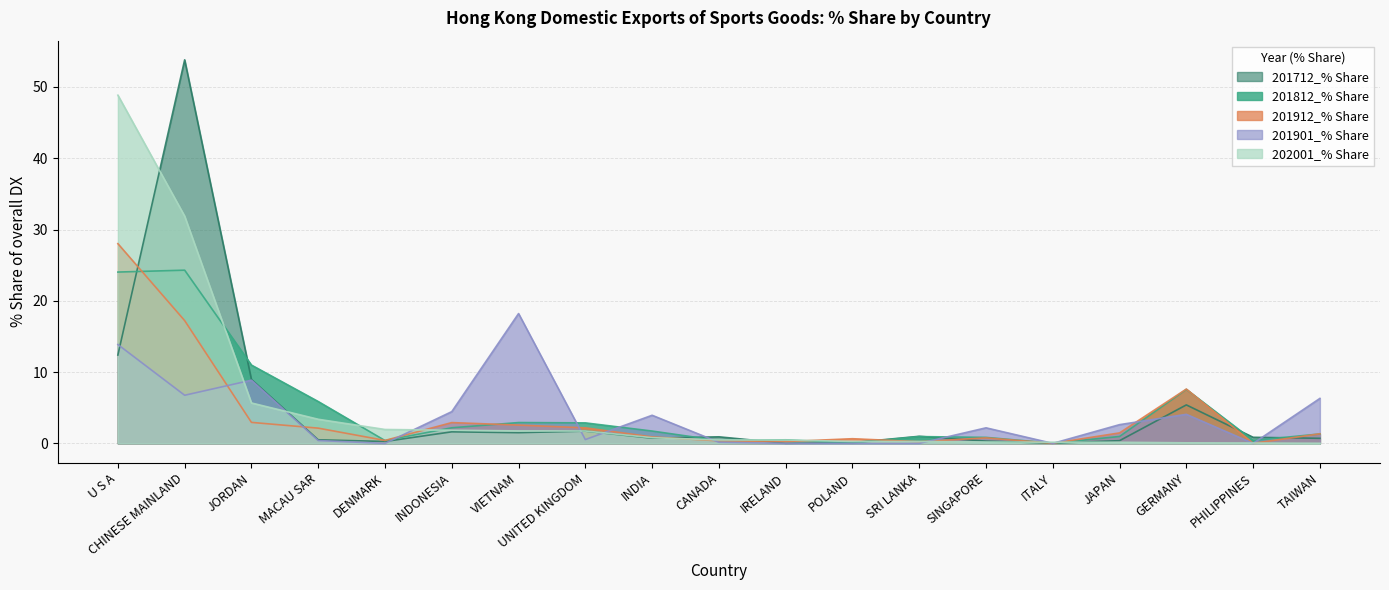

Which series has the largest range (max minus min)?

201712_% Share